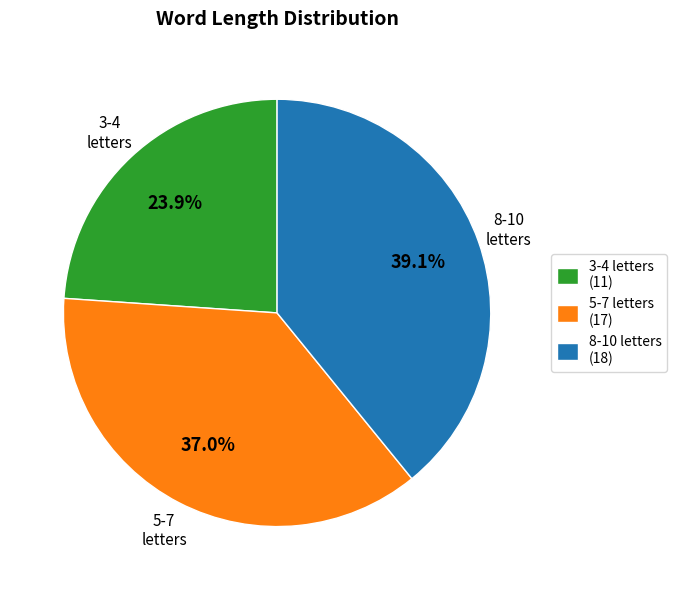

Rank the categories by value from highest to lowest.

8-10 letters (18), 5-7 letters (17), 3-4 letters (11)